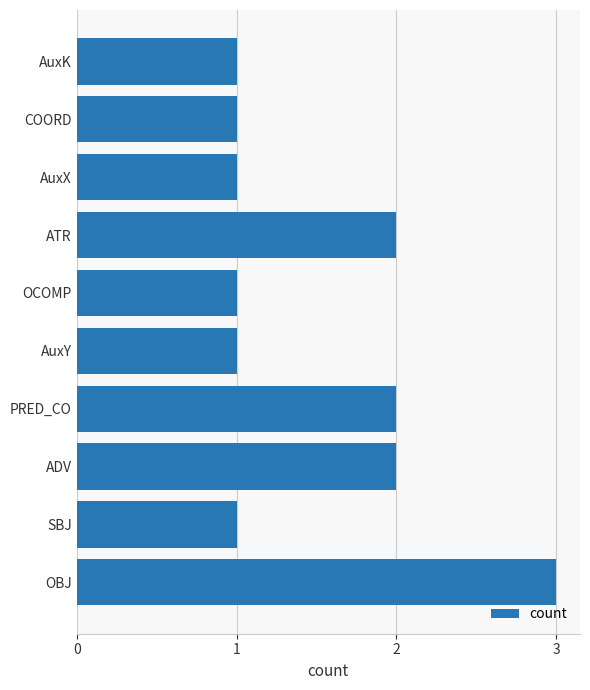

What is the sum of all values?

15